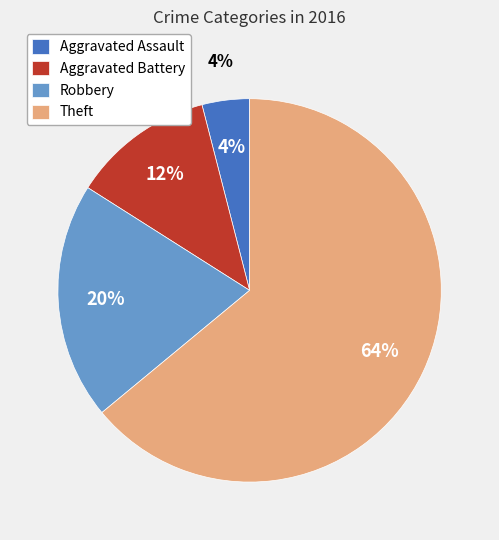

Which category has the smallest portion of the pie?

Aggravated Assault